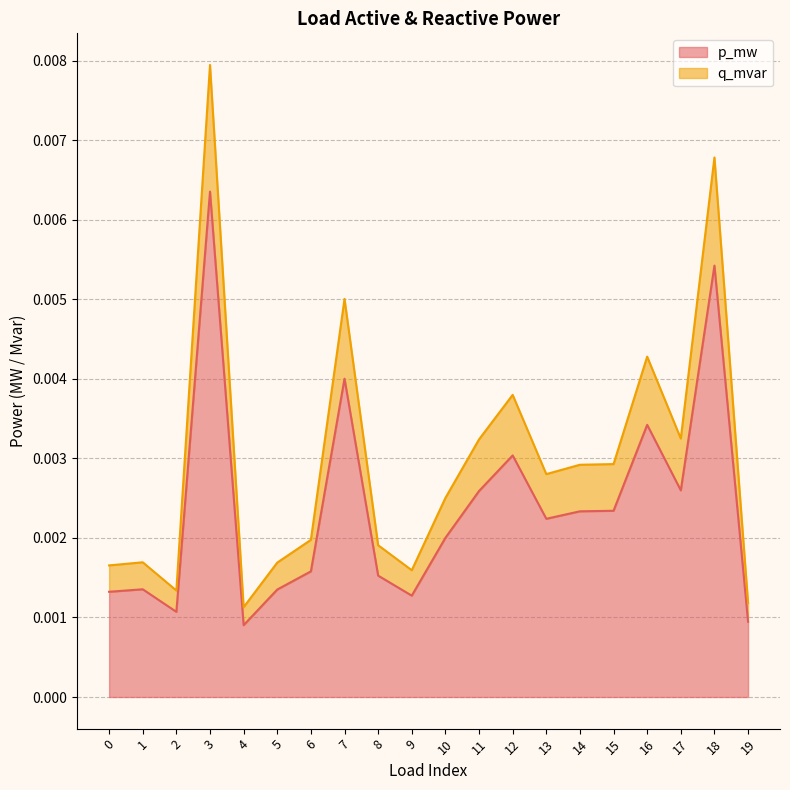

True or false: q_mvar and p_mw cross at least once.

False